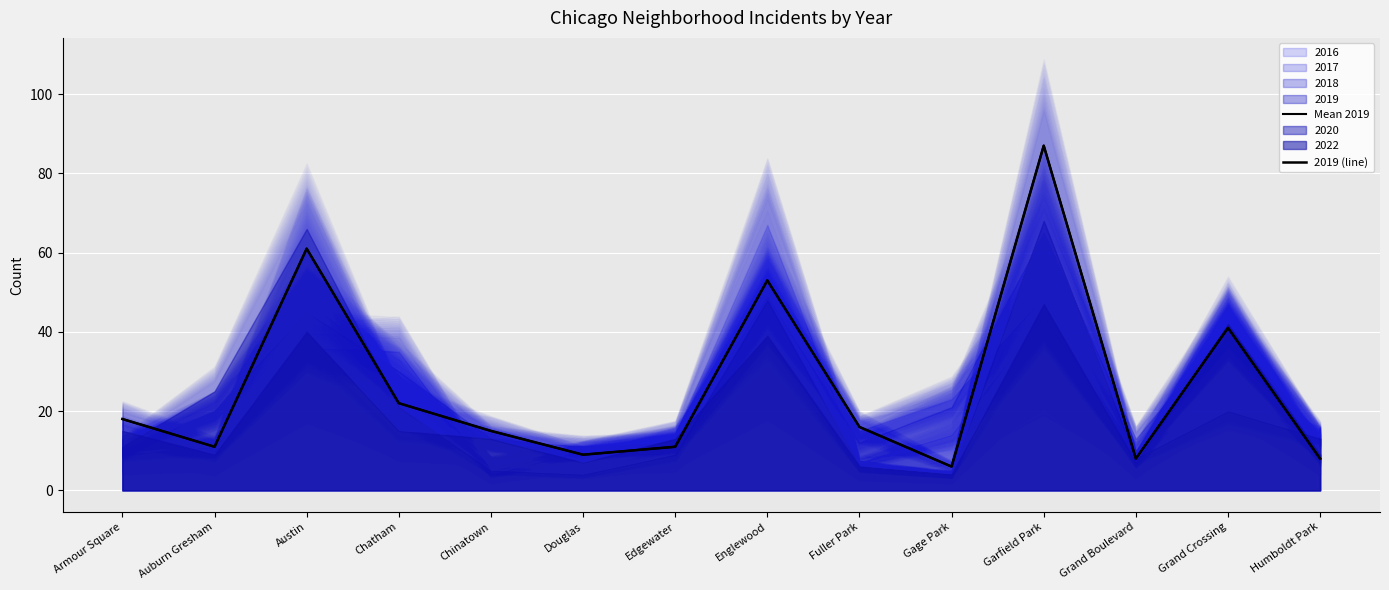

True or false: Mean 2019 and 2019 (line) intersect in this chart.

False